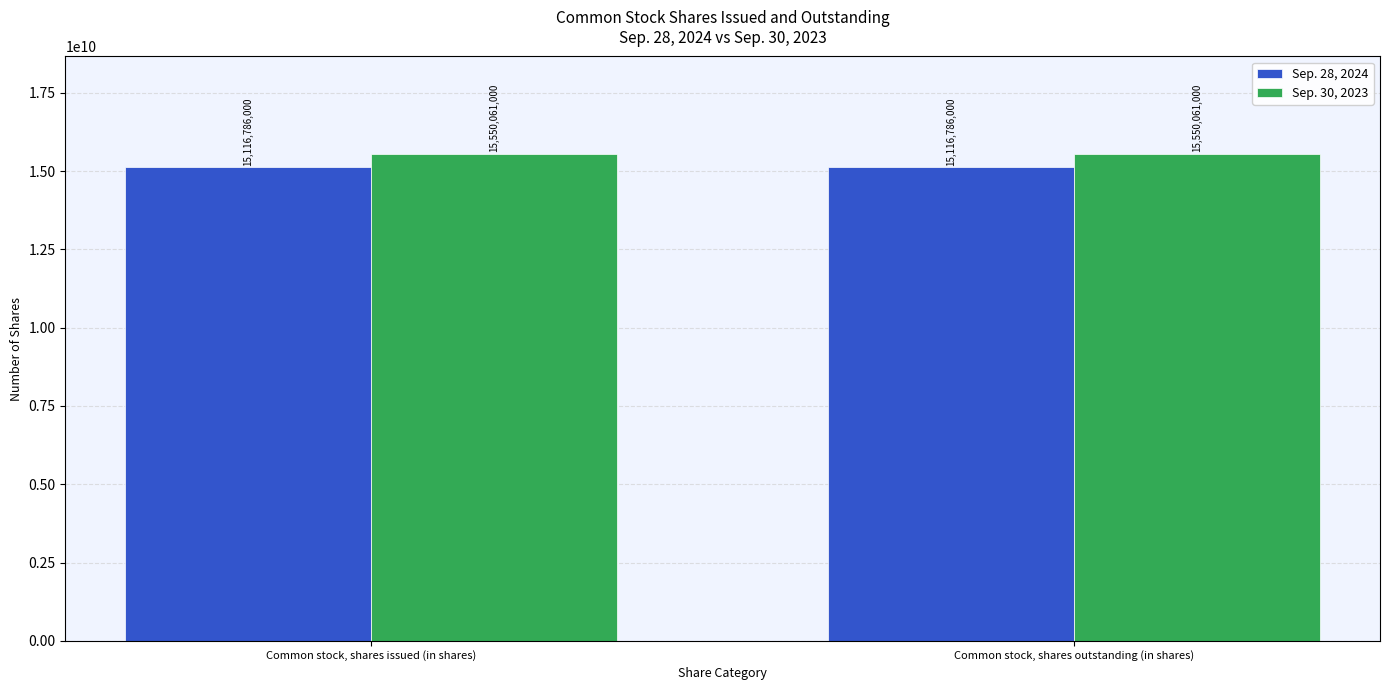

Is the value of Sep. 30, 2023 at Common stock, shares issued (in shares) greater than the value of Sep. 28, 2024 at Common stock, shares outstanding (in shares)?

Yes